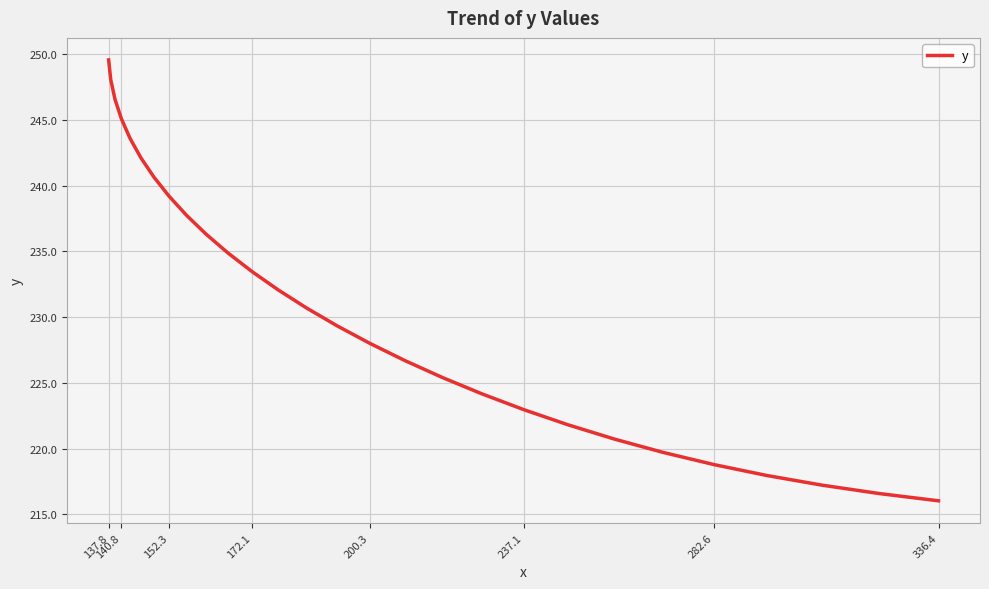

What is the smallest value displayed?

216.0